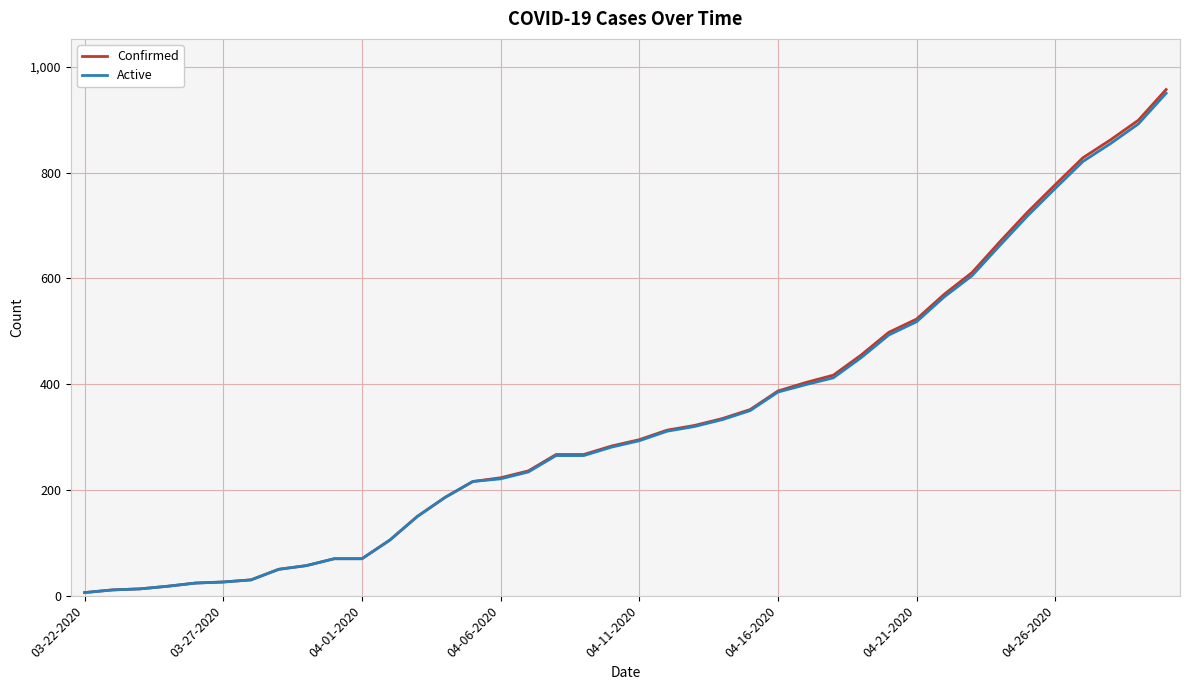

What is the highest value of the Confirmed series?

957